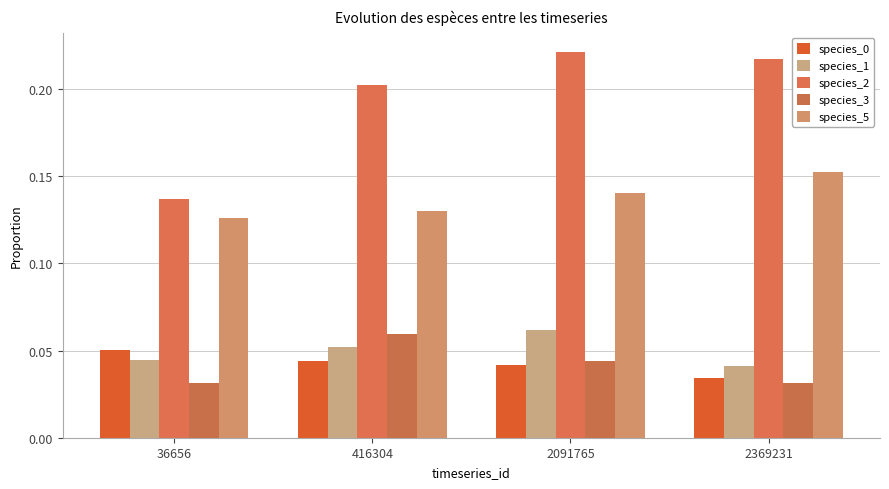

Reading left to right, transcribe all the data shown in this chart.

species_0: 0.1	0.0	0.0	0.0
species_1: 0.0	0.1	0.1	0.0
species_2: 0.1	0.2	0.2	0.2
species_3: 0.0	0.1	0.0	0.0
species_5: 0.1	0.1	0.1	0.2